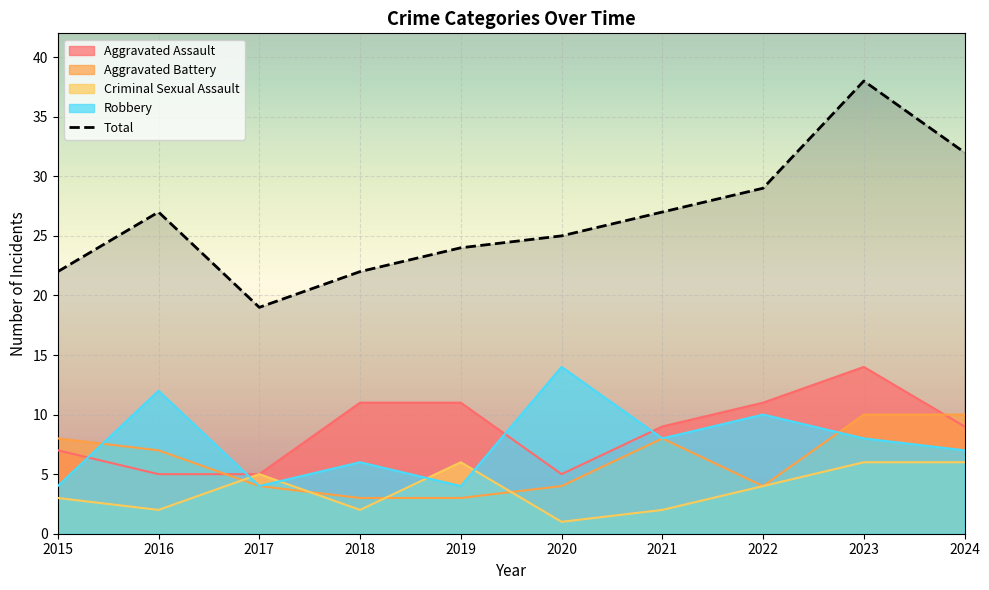

Which series has the largest total across all categories?

Total